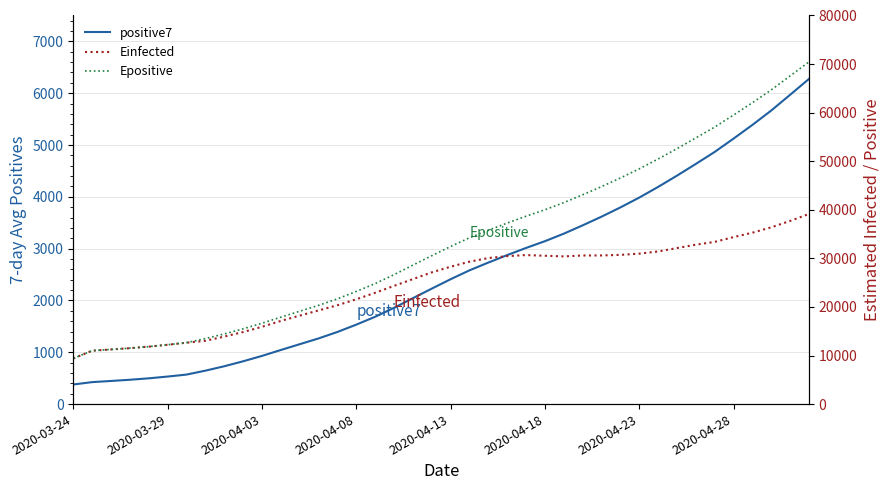

What is the maximum value for Einfected?

39134.0